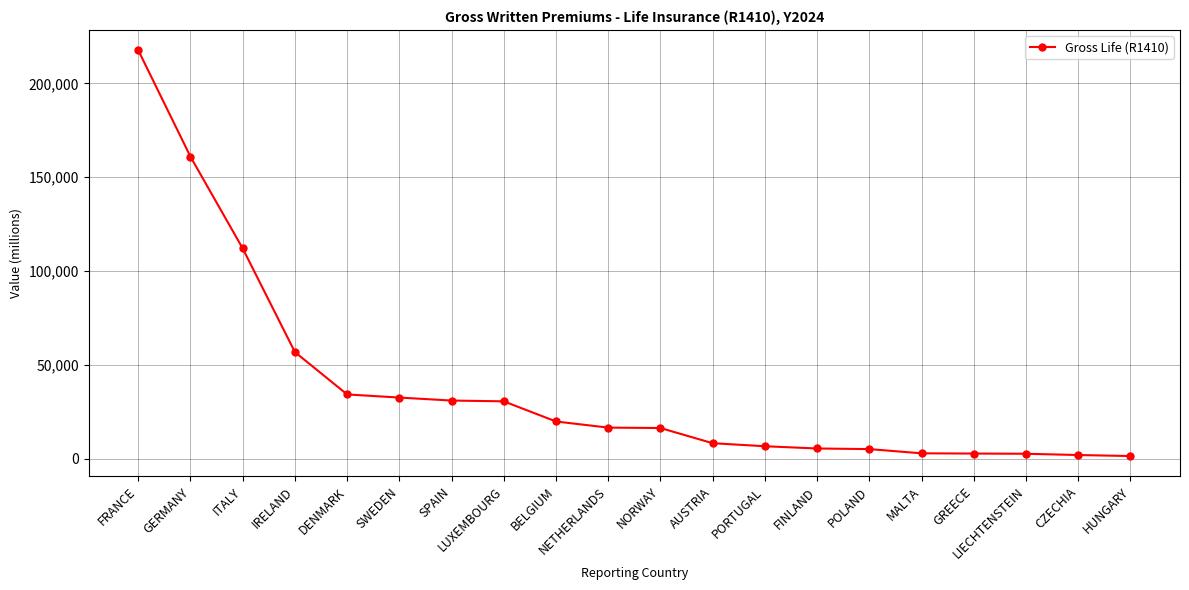

Does the chart have visible grid lines?

Yes